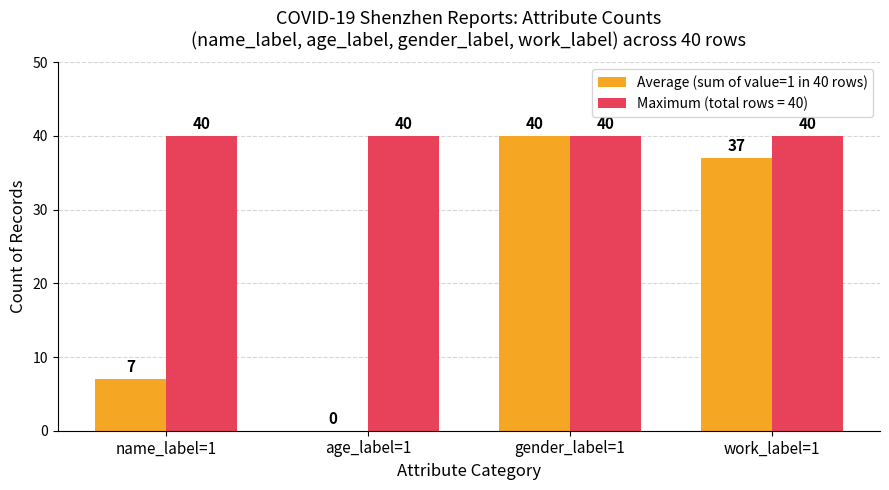

Between age_label=1 and gender_label=1, which series saw the biggest shift?

Average (sum of value=1 in 40 rows)